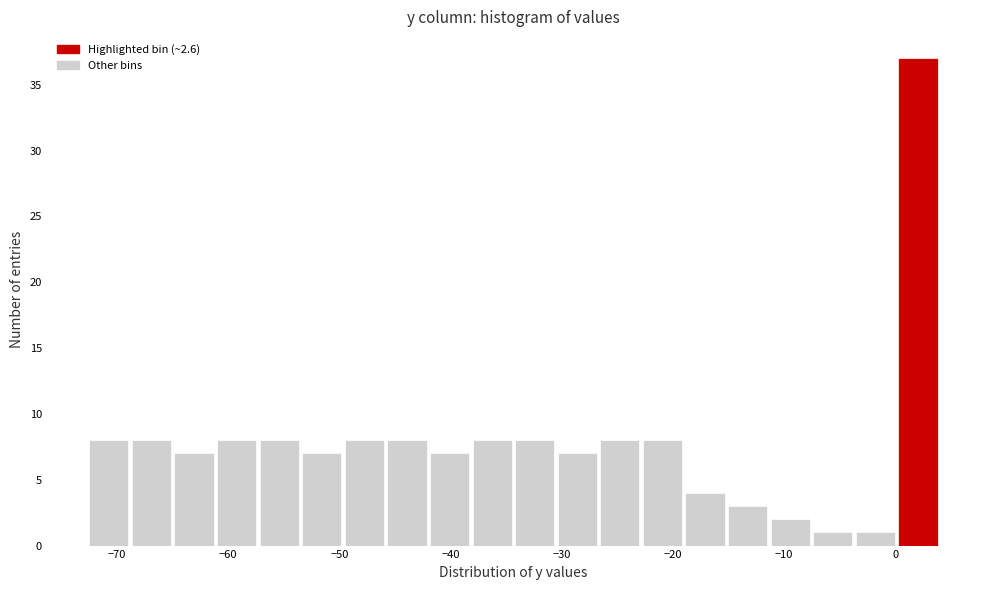

Around what value on the x-axis is the tallest bar? Give the approximate position of its centre, as read against the axis.

2